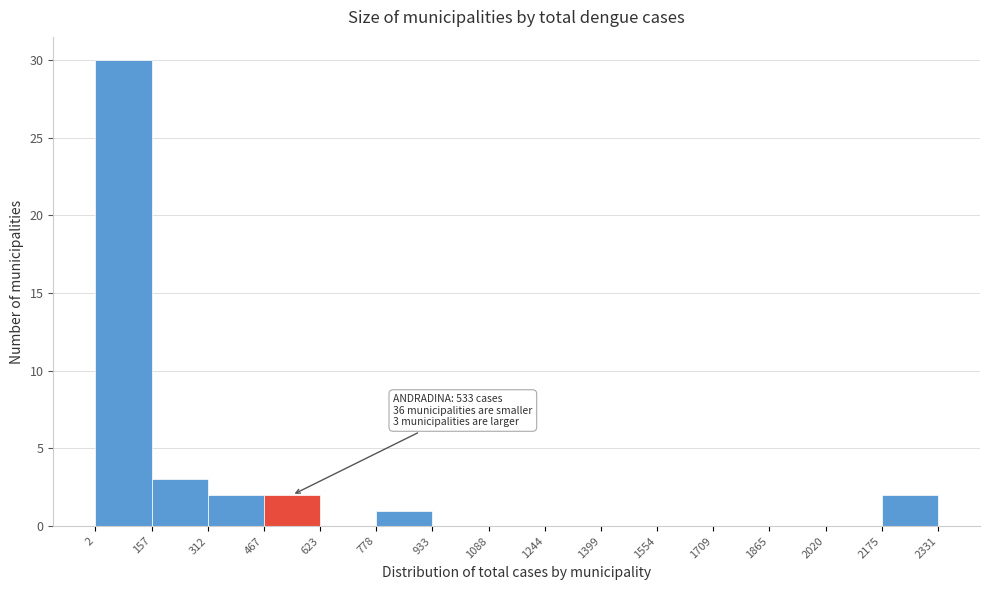

Over which range of the x-axis is the bar tallest?

2 to 157